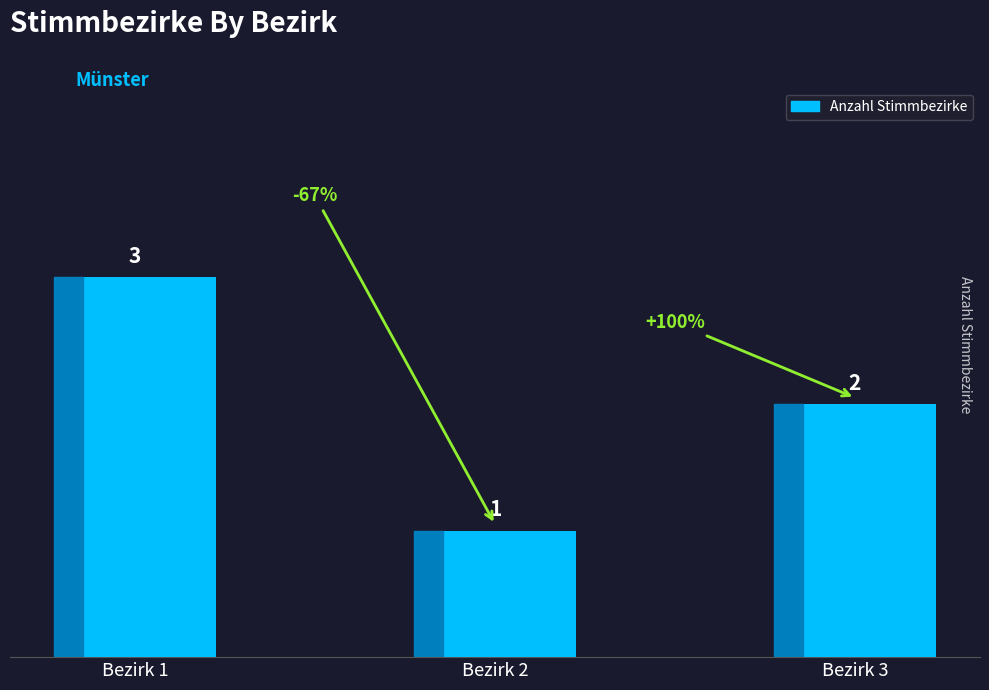

How many distinct data groups are displayed?

1